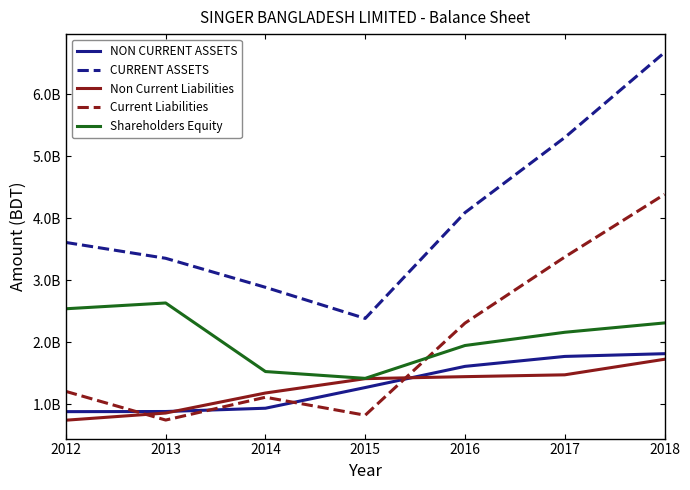

What is the difference between the highest and lowest values at 2014?

1949659096